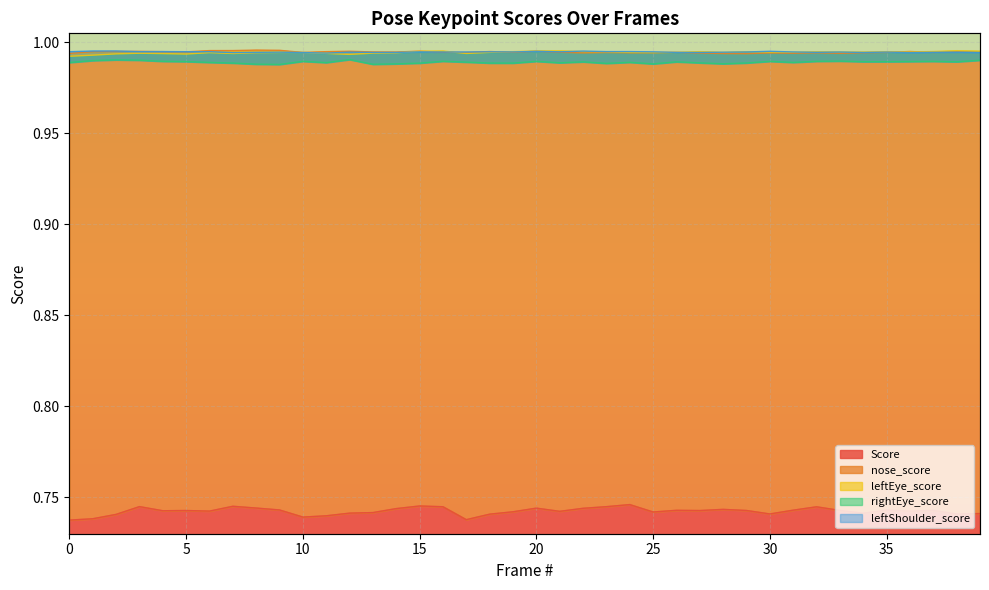

What is the highest value of the leftShoulder_score series?

1.0